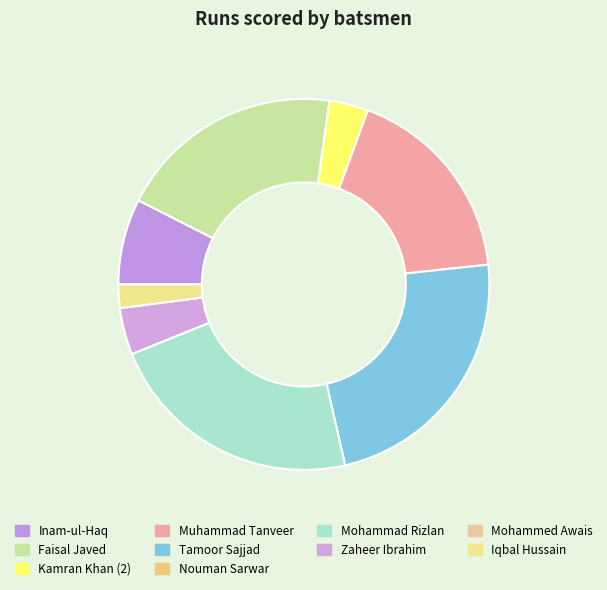

Count the number of slices in the pie.

8